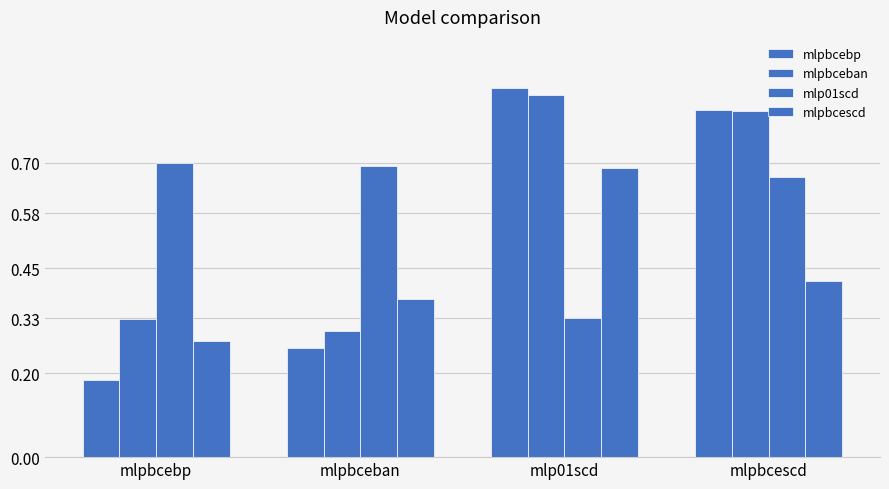

At mlpbcebp, list the series in order from smallest to largest.

mlpbcebp, mlpbcescd, mlpbceban, mlp01scd